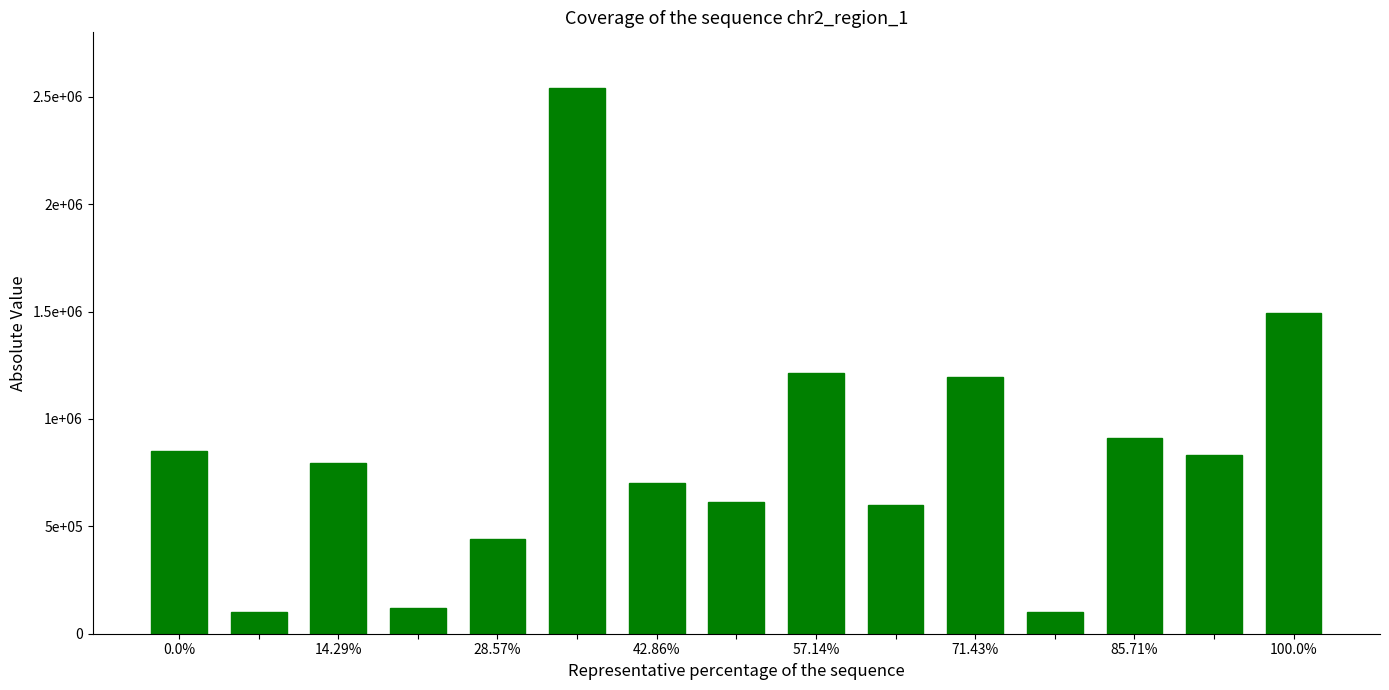

Does the chart contain any negative values?

No